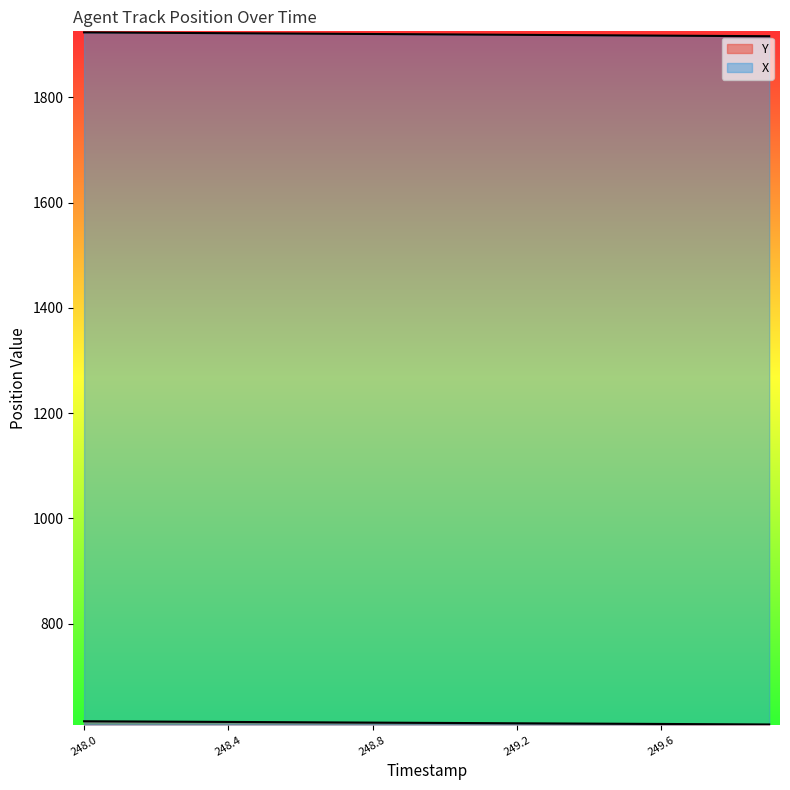

How many data points in X are above 1919?

12